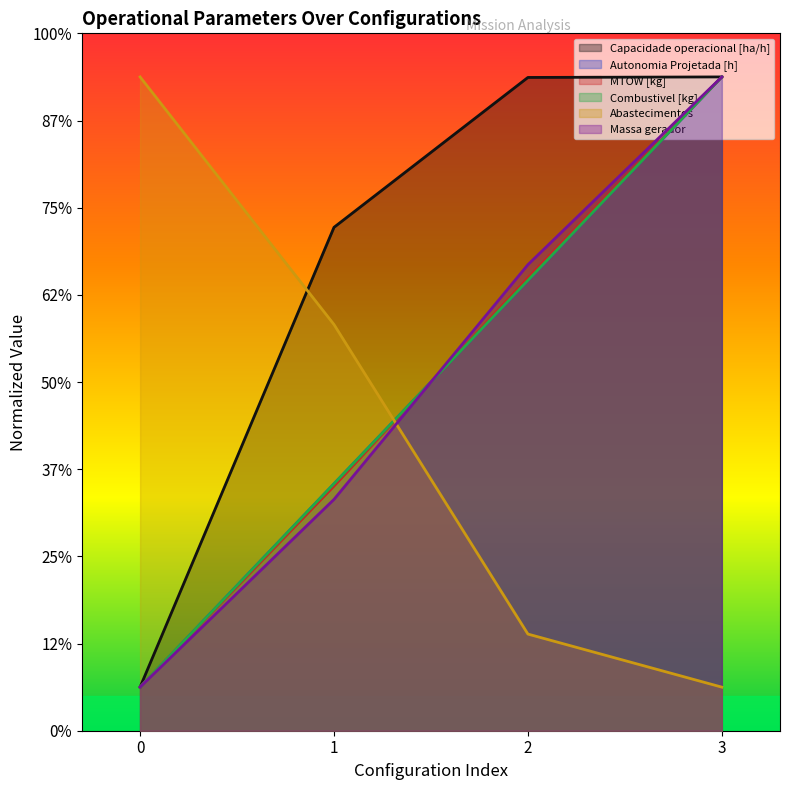

Reading left to right, what are all the values shown in this chart?

Capacidade operacional [ha/h]: 5.0	57.7	74.9	75.0
Autonomia Projetada [h]: 5.0	28.3	51.7	75.0
MTOW [kg]: 5.0	28.1	51.9	75.0
Combustivel [kg]: 5.0	28.3	51.7	75.0
Abastecimentos: 75.0	46.6	11.1	5.0
Massa gerador: 5.0	26.5	53.5	75.0